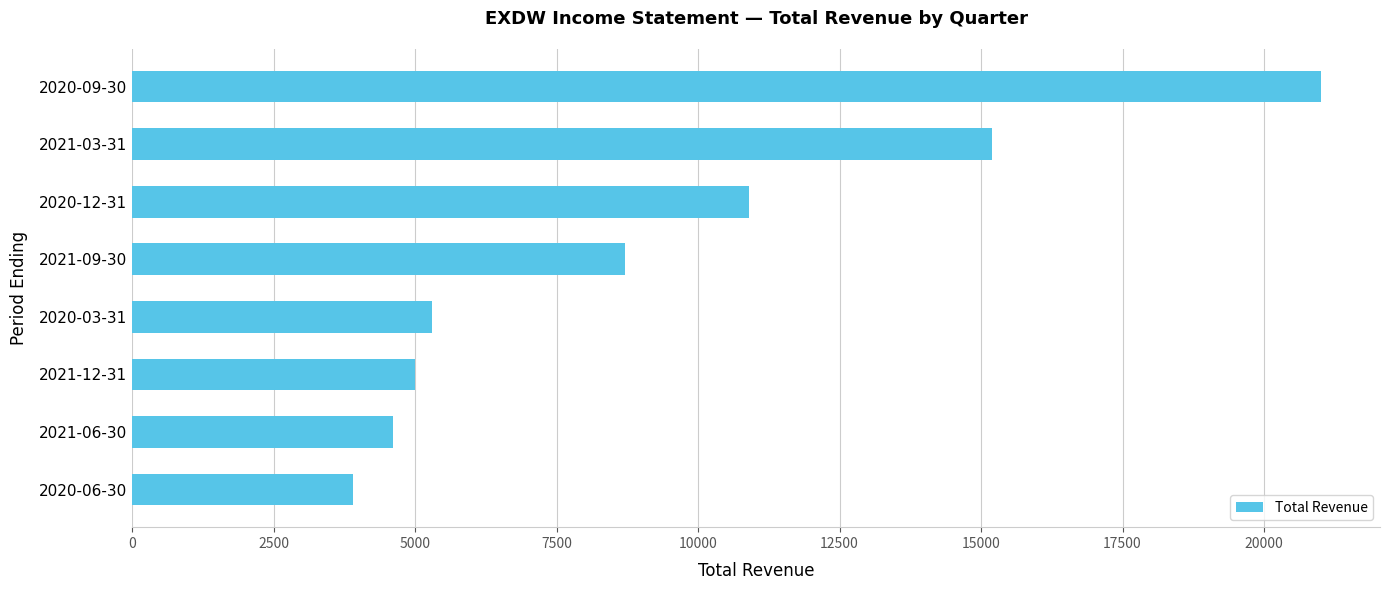

Reading bottom to top, extract all data points from this chart.

2020-06-30=3900	2021-06-30=4600	2021-12-31=5000	2020-03-31=5300	2021-09-30=8700	2020-12-31=10900	2021-03-31=15200	2020-09-30=21000